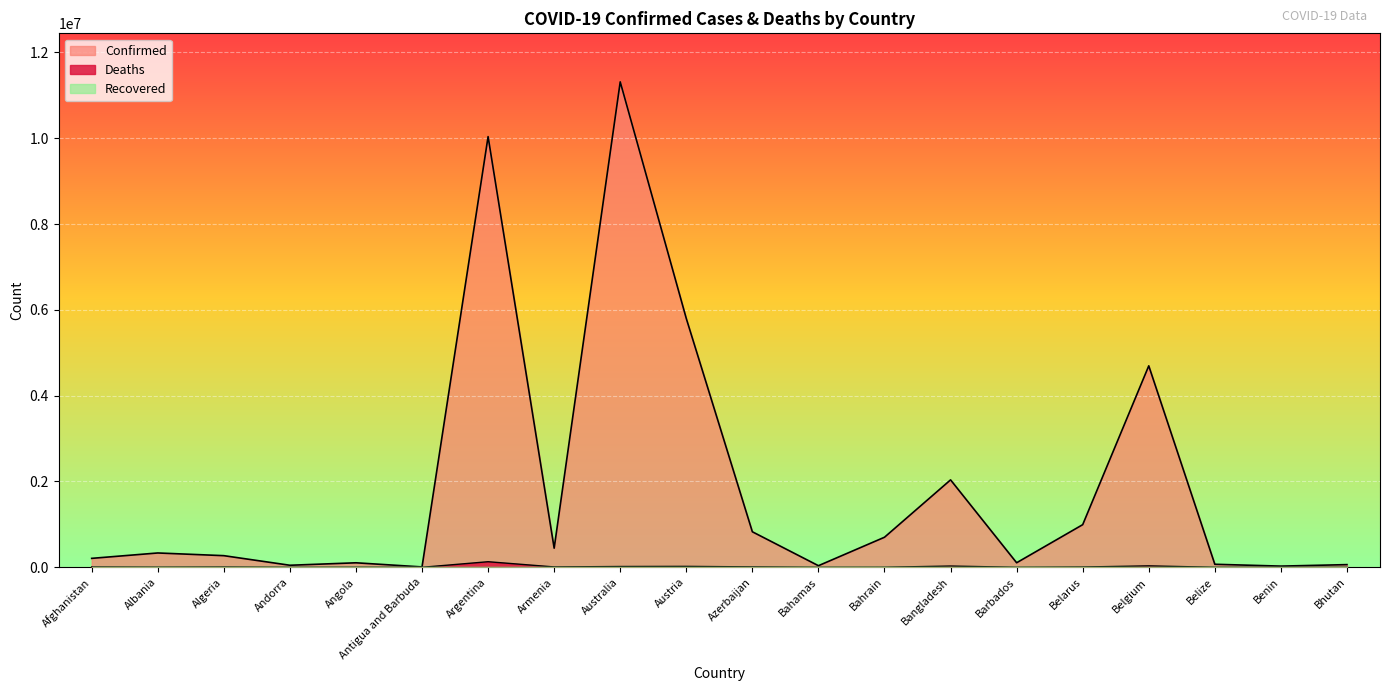

Reading right to left, transcribe all the data shown in this chart.

Confirmed: 62605	27989	70660	4695403	994037	106157	2037588	700835	37491	828064	5798237	11312904	446008	10037135	9106	105184	47850	271394	334204	208621
Deaths: 21	163	688	33582	7118	571	29443	1544	833	10095	21755	18828	8717	130421	146	1931	165	6881	3596	7894